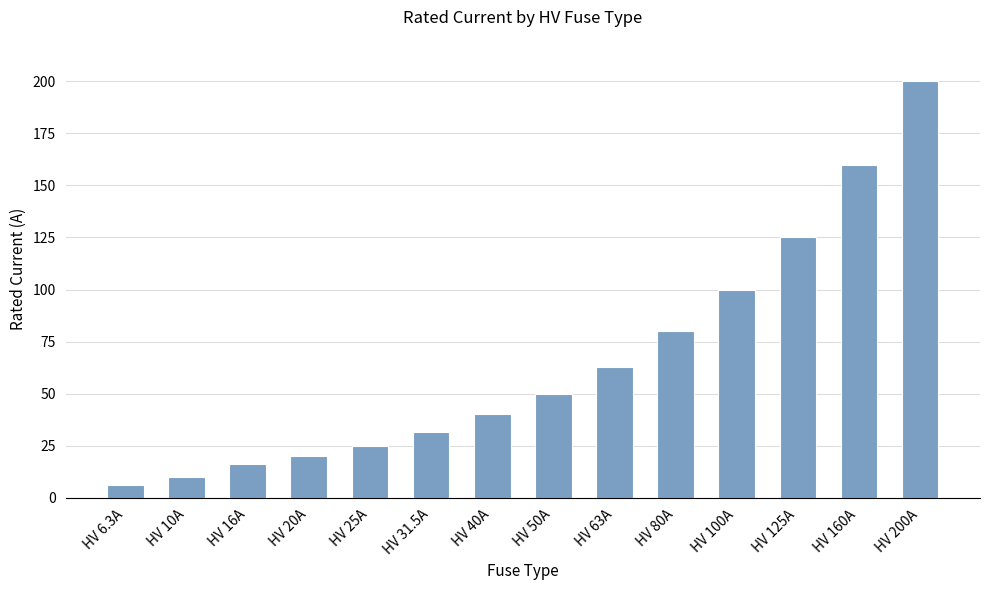

What is the change in value from HV 16A to HV 125A?

+109.0